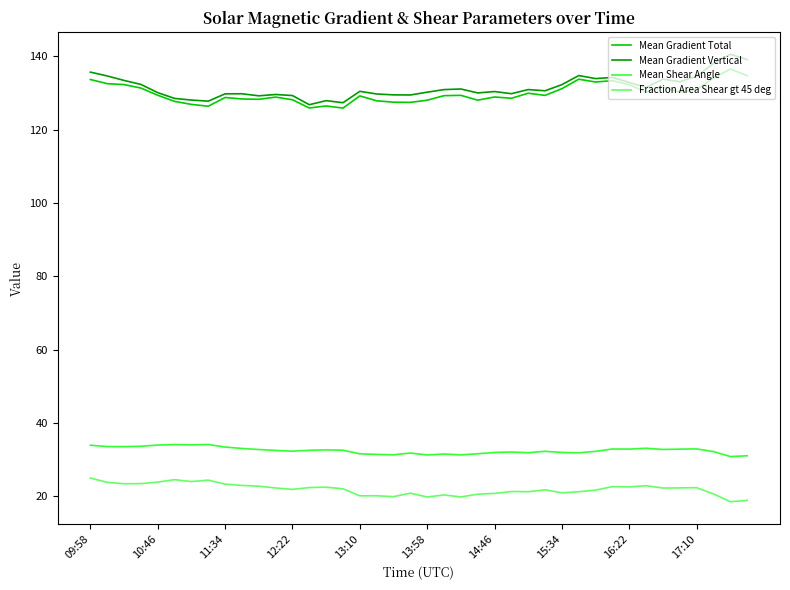

Which series has the largest total across all categories?

Mean Gradient Vertical